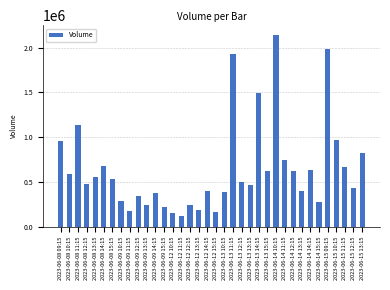

How many data points does each series have?

36